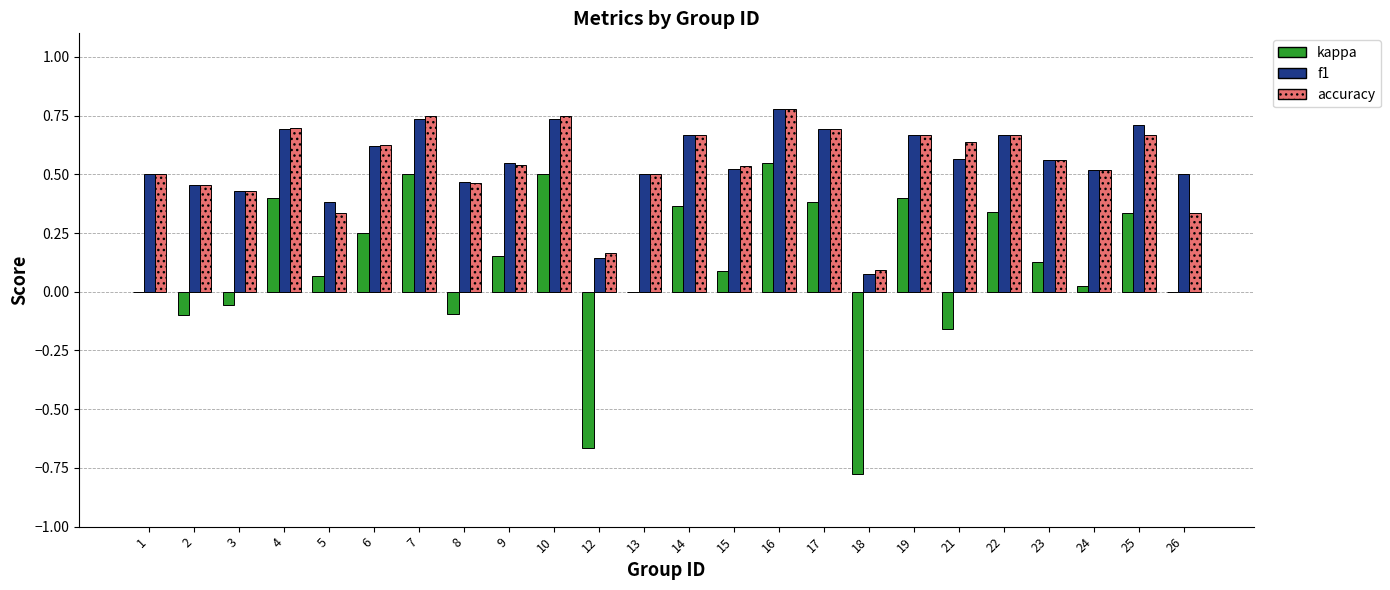

How many categories are shown in the chart?

24